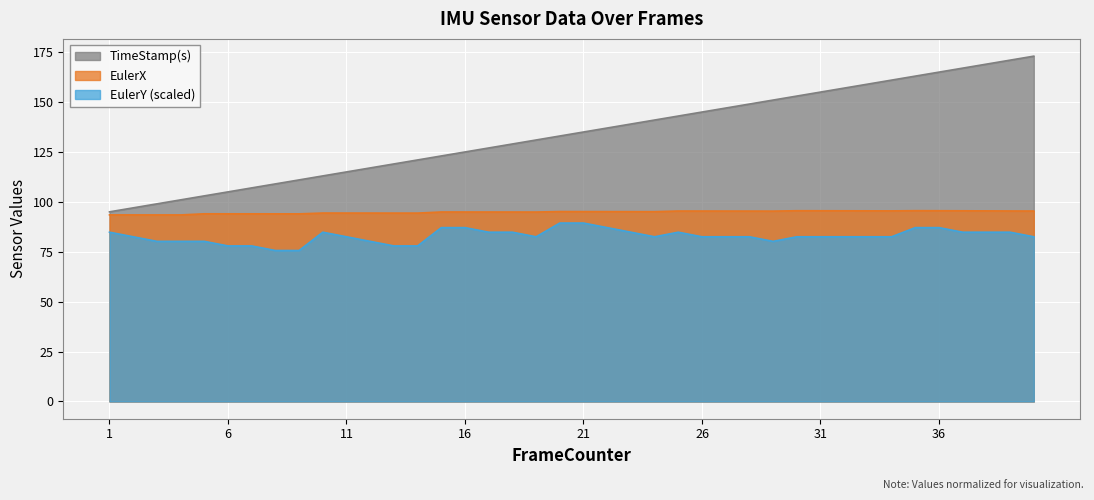

What are all the series names shown in the legend?

TimeStamp(s), EulerX, EulerY (scaled)